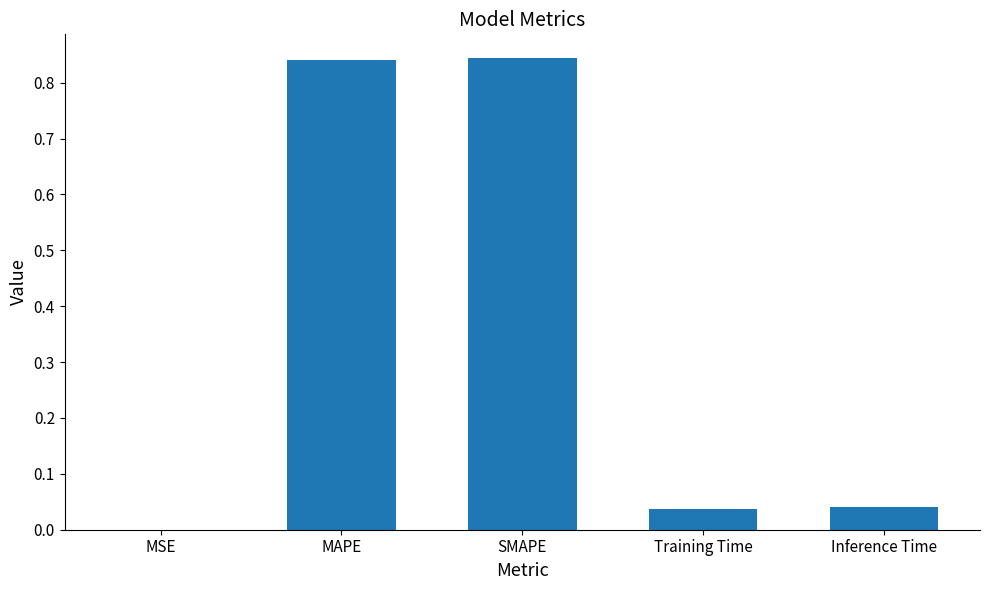

The chart shows a value of 0.0 at Training Time. True or false?

True